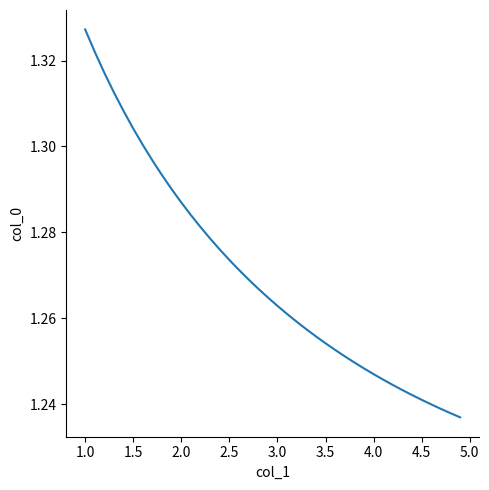

Which label corresponds to the largest value in the chart?

1.0